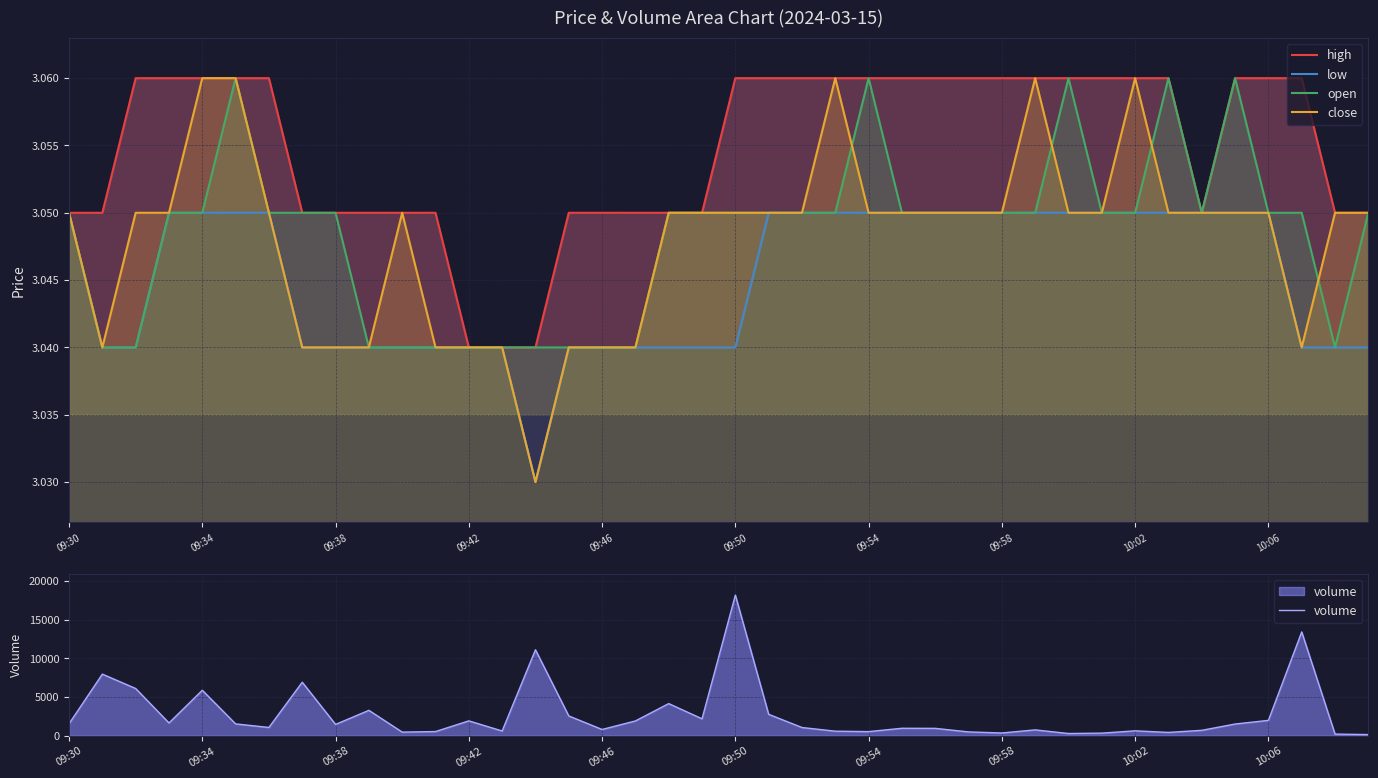

List the series in order of their peak value, lowest first.

low, high, open, close, volume